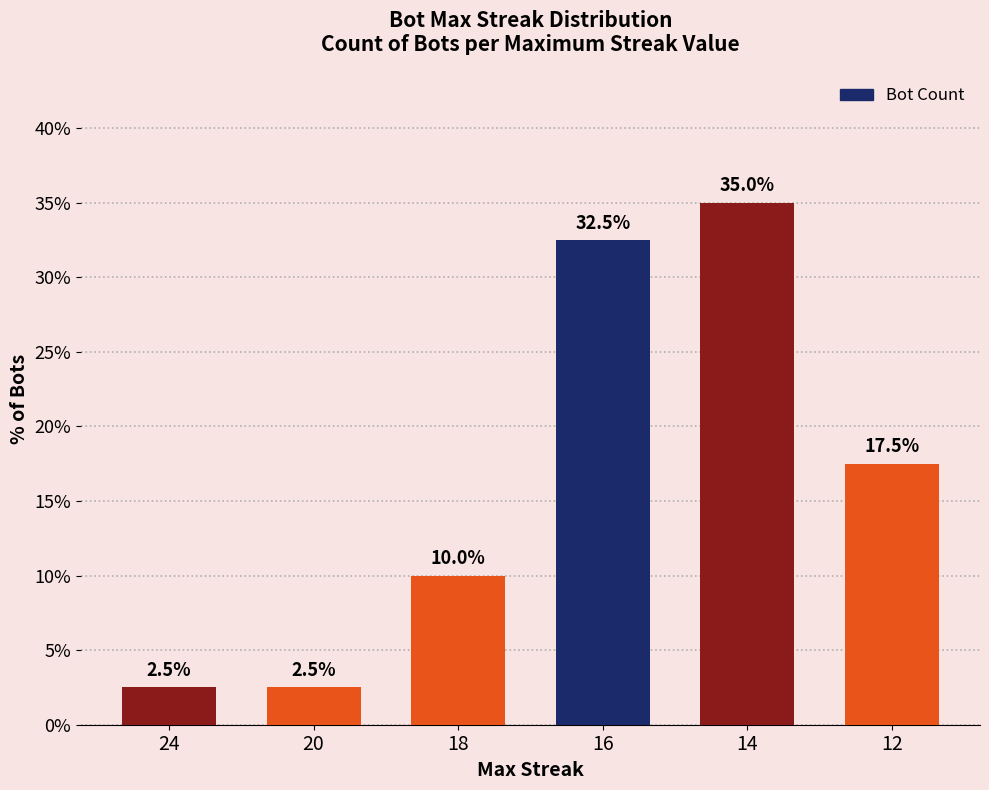

What is the value of the 1st bar from the left?

2.5